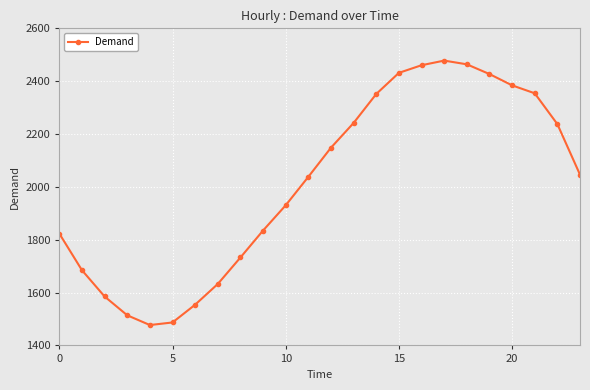

What is the value of the 9th point from the left?

1732.8